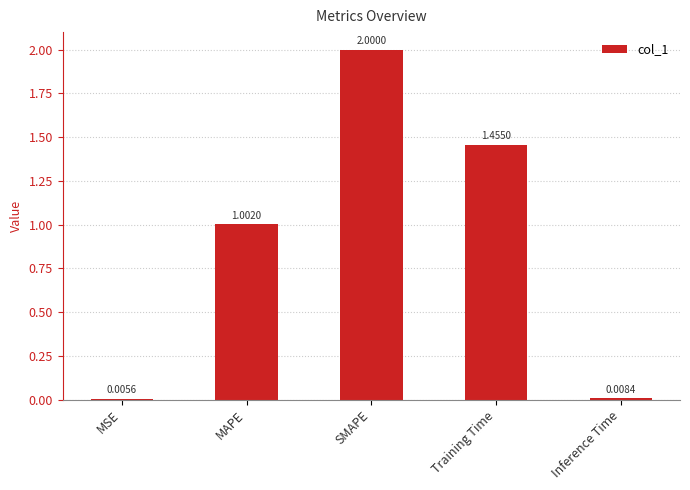

What is the sum of the values at SMAPE and MAPE?

3.0